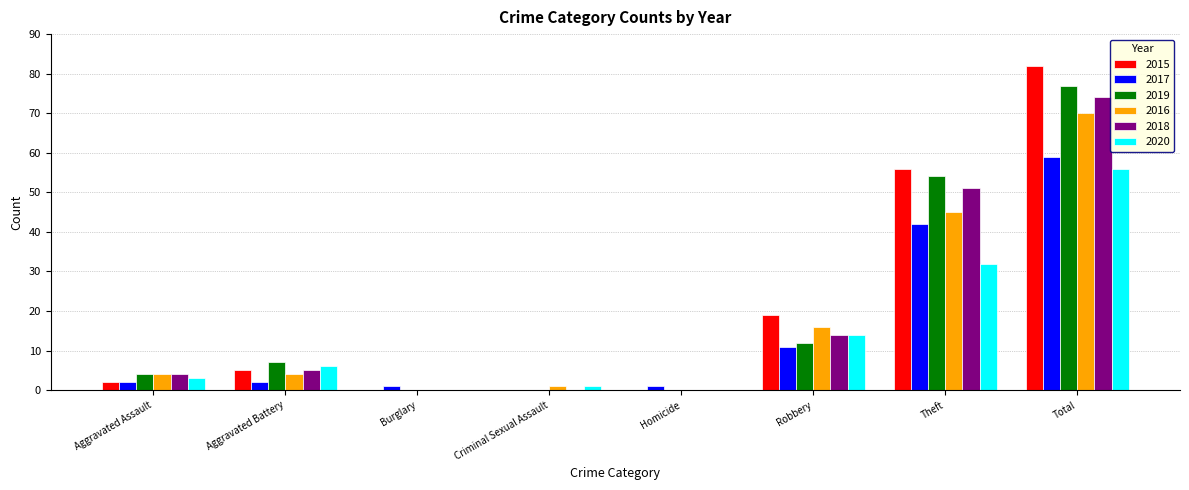

Between Robbery and Theft, which series saw the biggest shift?

2019